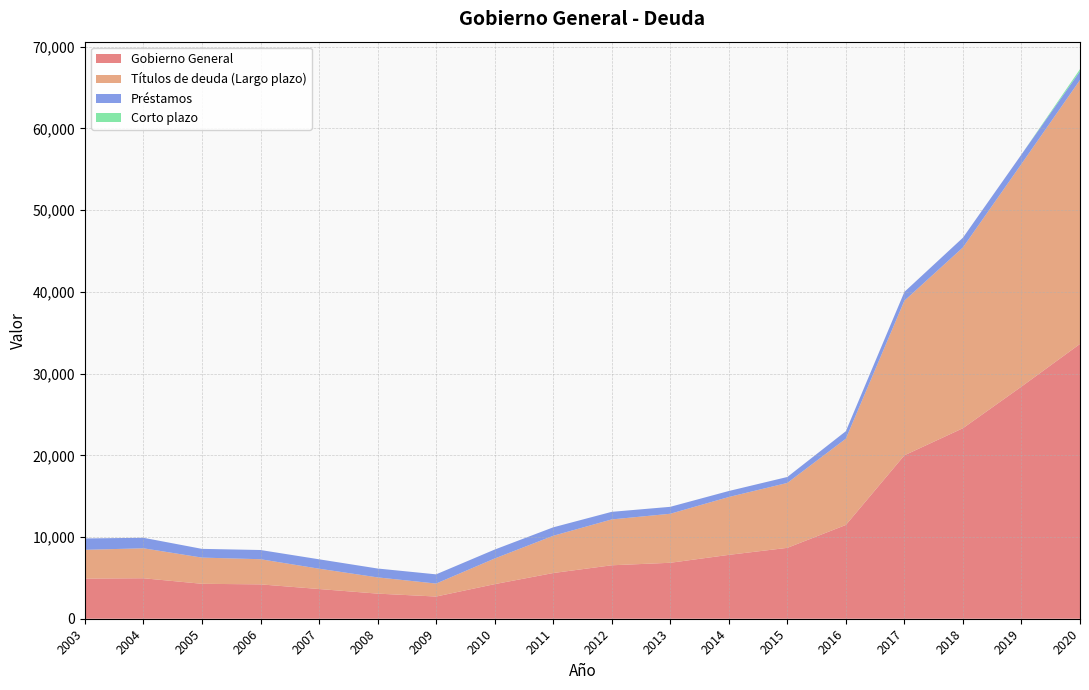

Reading left to right, extract all data points from this chart.

Gobierno General: 2003=4912	2004=4954	2005=4275	2006=4205	2007=3637	2008=3073	2009=2716	2010=4232	2011=5592	2012=6541	2013=6848	2014=7815	2015=8674	2016=11476	2017=19998	2018=23314	2019=28406	2020=33628
Títulos de deuda (Largo plazo): 2003=3520	2004=3667	2005=3206	2006=3078	2007=2486	2008=1987	2009=1588	2010=3138	2011=4557	2012=5611	2013=5998	2014=7080	2015=7945	2016=10556	2017=18922	2018=22121	2019=27248	2020=32300
Préstamos: 2003=1392	2004=1287	2005=1069	2006=1127	2007=1151	2008=1086	2009=1128	2010=1094	2011=1035	2012=930	2013=849	2014=735	2015=728	2016=920	2017=1077	2018=1193	2019=1159	2020=1077
Corto plazo: 2003=0	2004=0	2005=0	2006=0	2007=0	2008=0	2009=0	2010=0	2011=0	2012=0	2013=0	2014=0	2015=0	2016=0	2017=0	2018=0	2019=0	2020=251